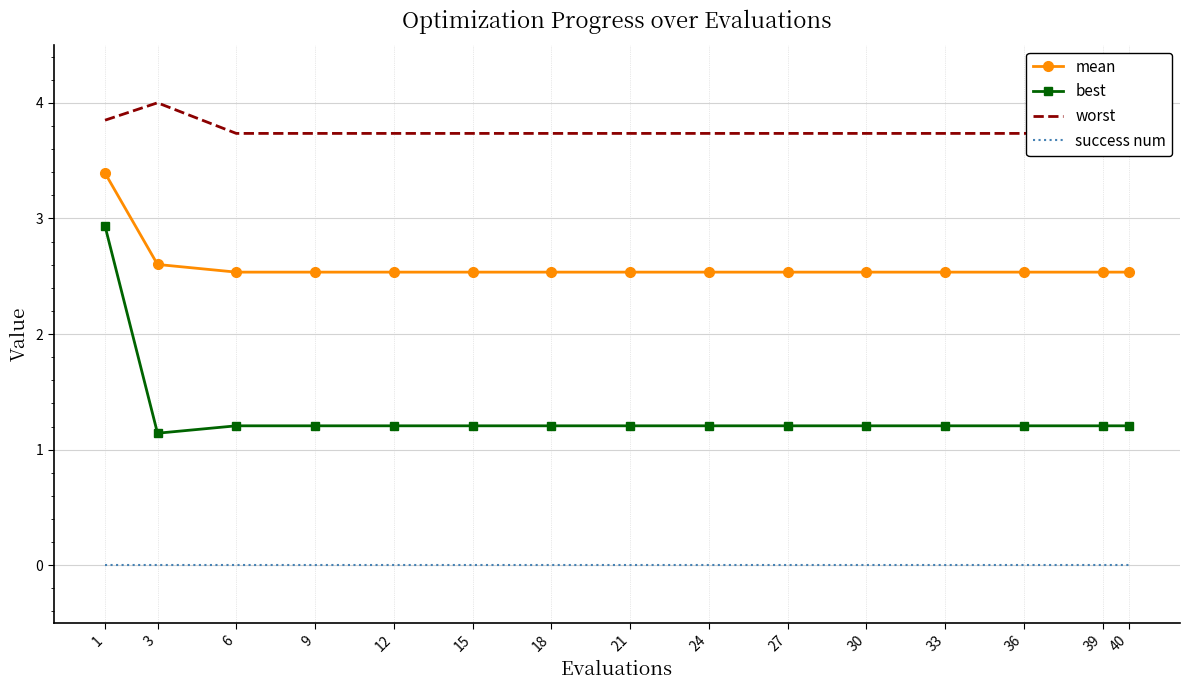

At how many categories does at least one series exceed 1?

15